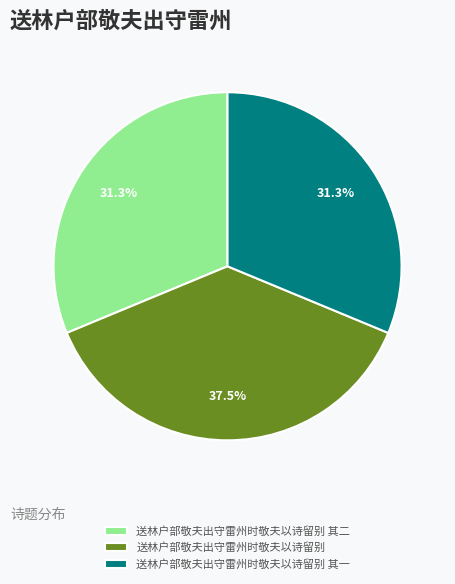

Which has a higher value, 送林户部敬夫出守雷州时敬夫以诗留别 其二 or 送林户部敬夫出守雷州时敬夫以诗留别?

送林户部敬夫出守雷州时敬夫以诗留别